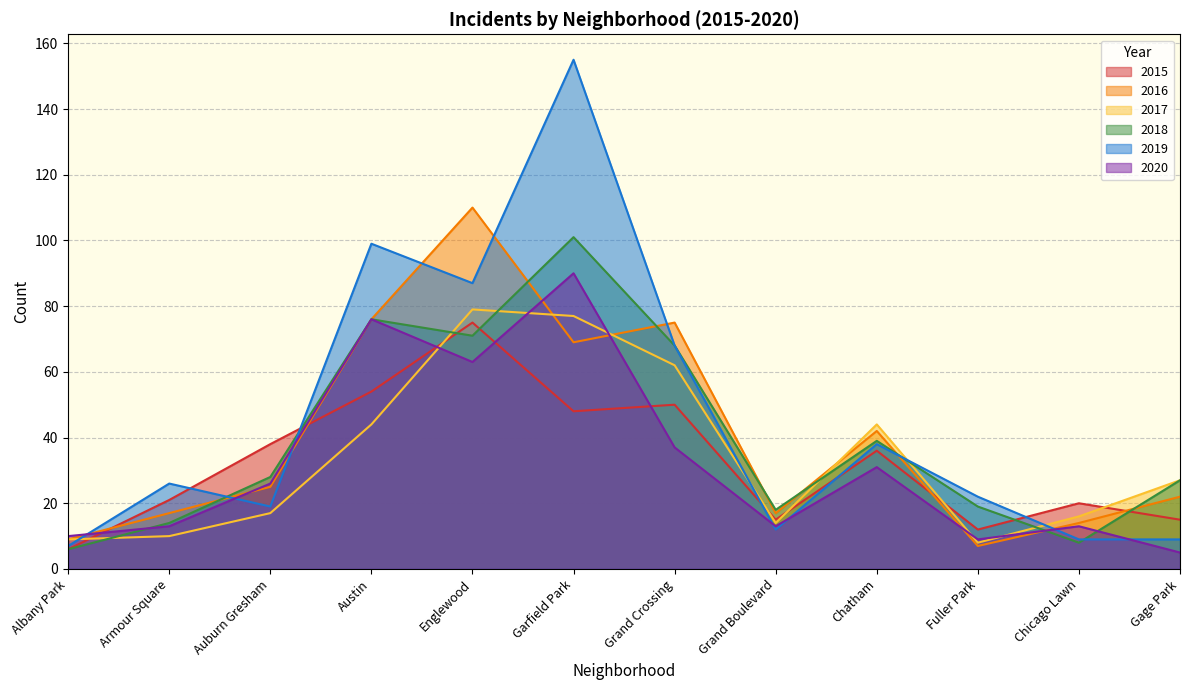

Which series ends up on top after the final intersection of 2019 and 2015?

2015